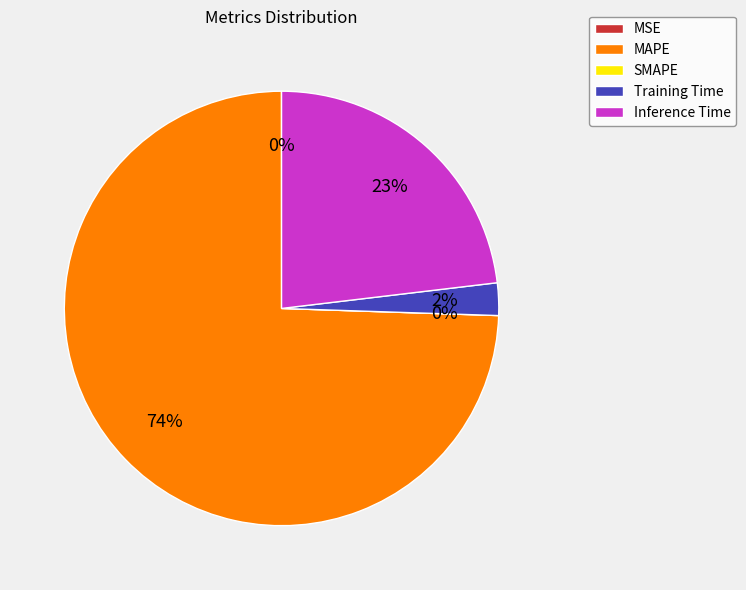

Is there a majority slice in this chart?

Yes